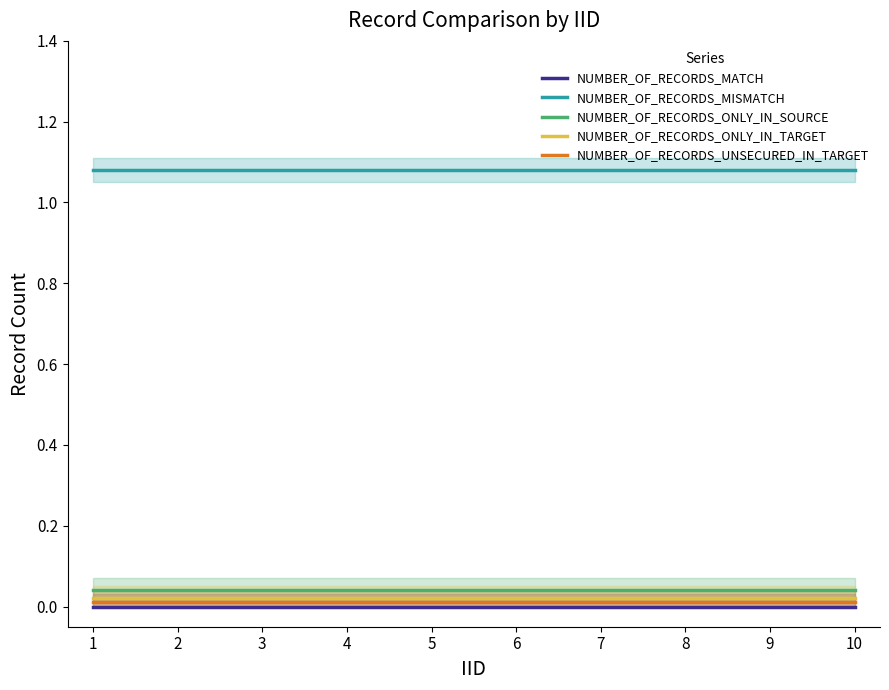

True or false: NUMBER_OF_RECORDS_MATCH and NUMBER_OF_RECORDS_ONLY_IN_SOURCE intersect in this chart.

False